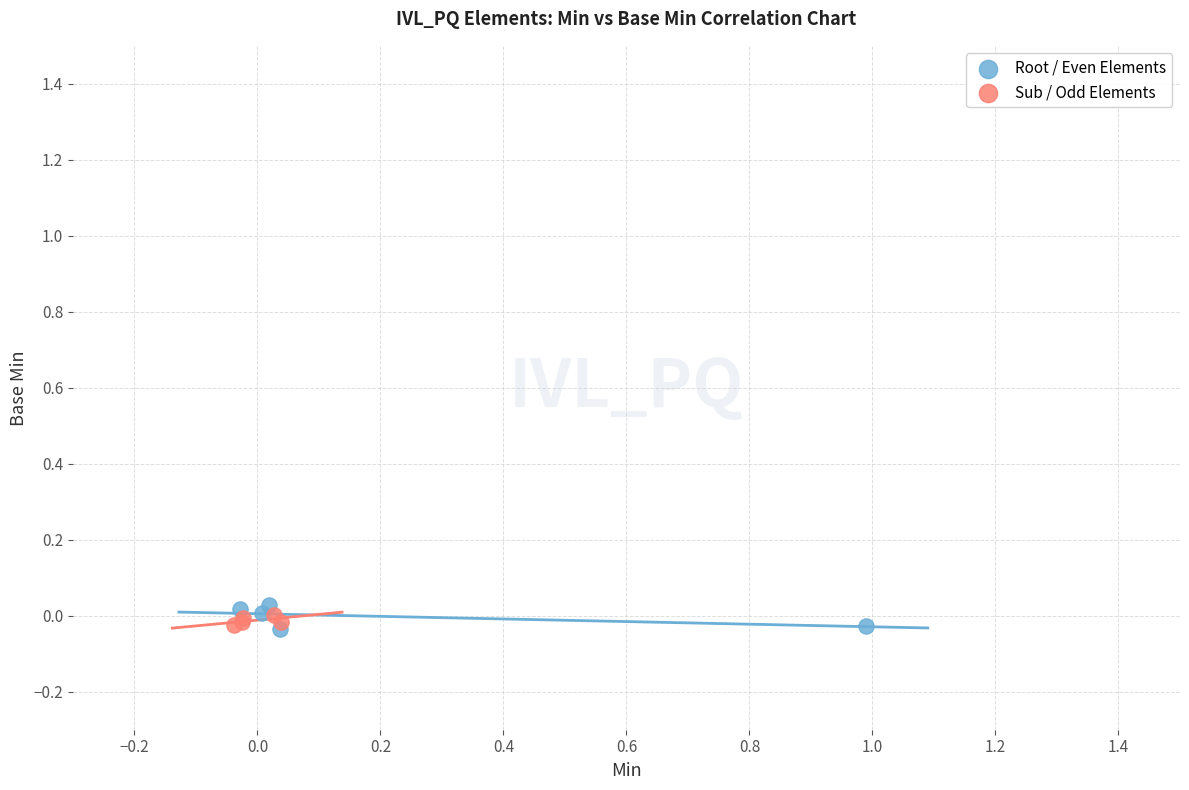

What are all the series names shown in the legend?

Root / Even Elements, Sub / Odd Elements